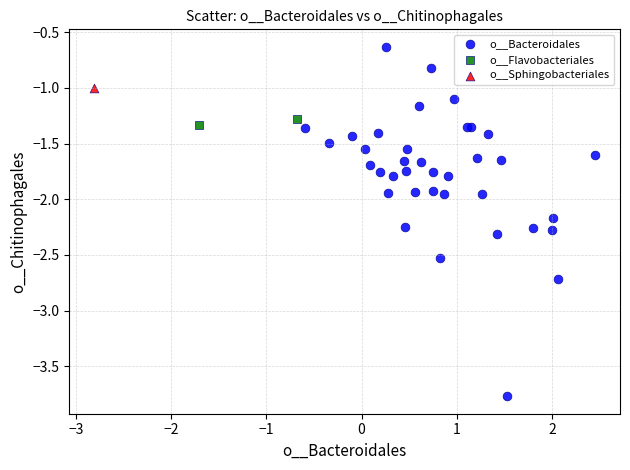

Which series contains the lowest Y value?

o__Bacteroidales